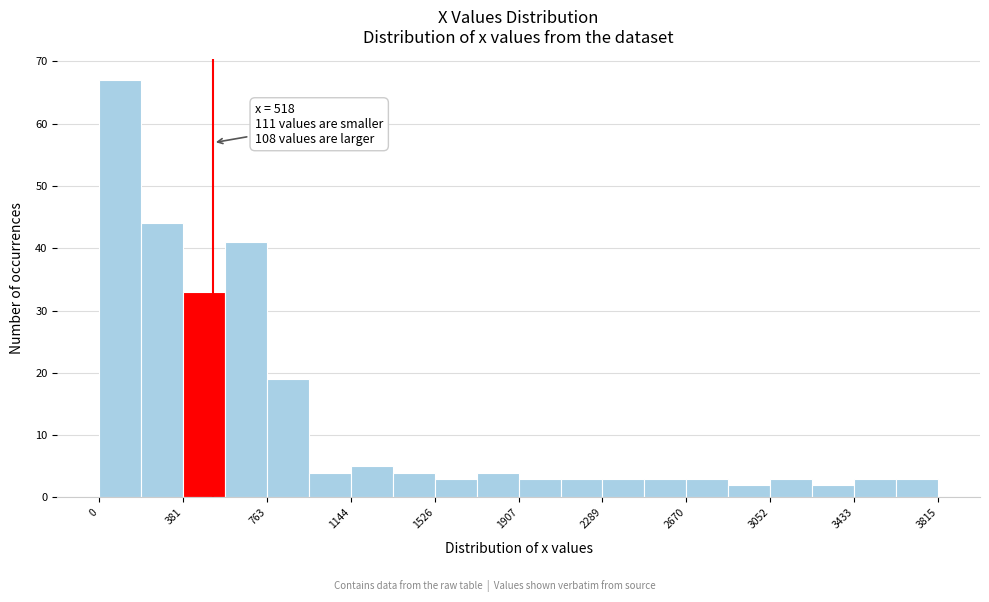

Around what value on the x-axis is the tallest bar? Give the approximate position of its centre, as read against the axis.

100